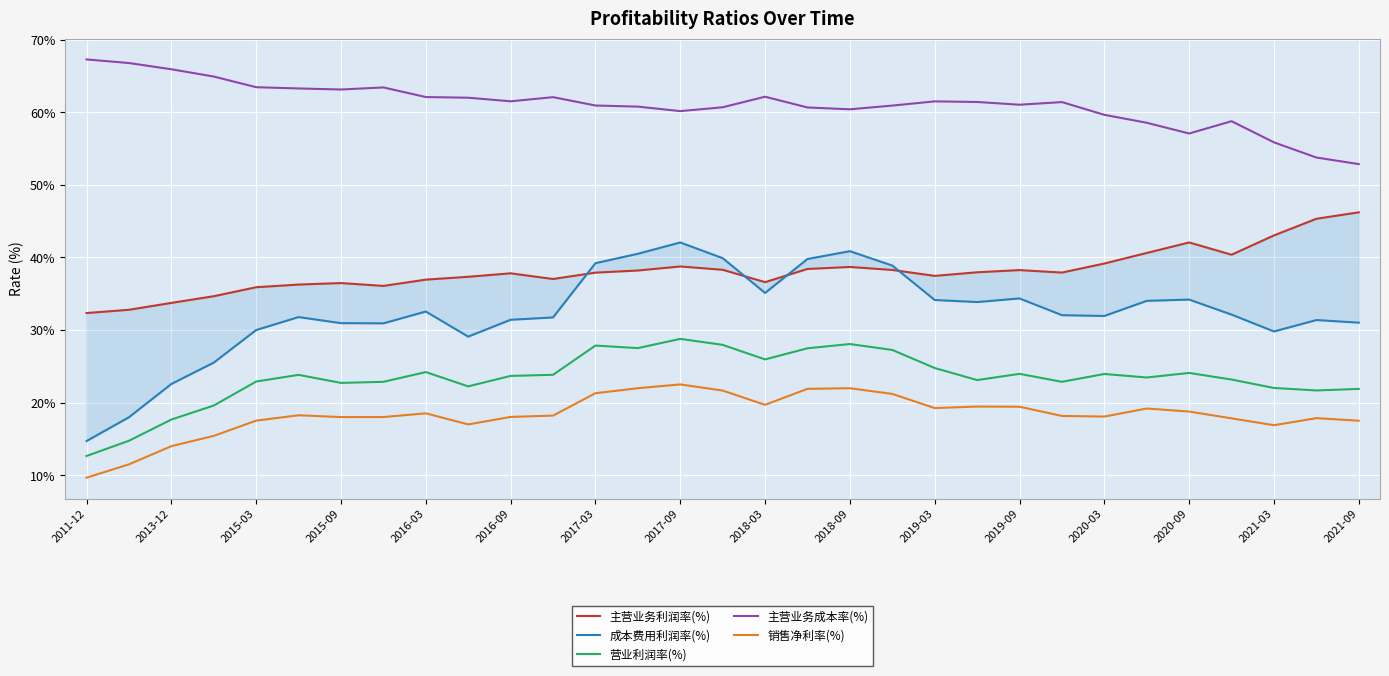

How many data points in 营业利润率(%) are above 23?

19